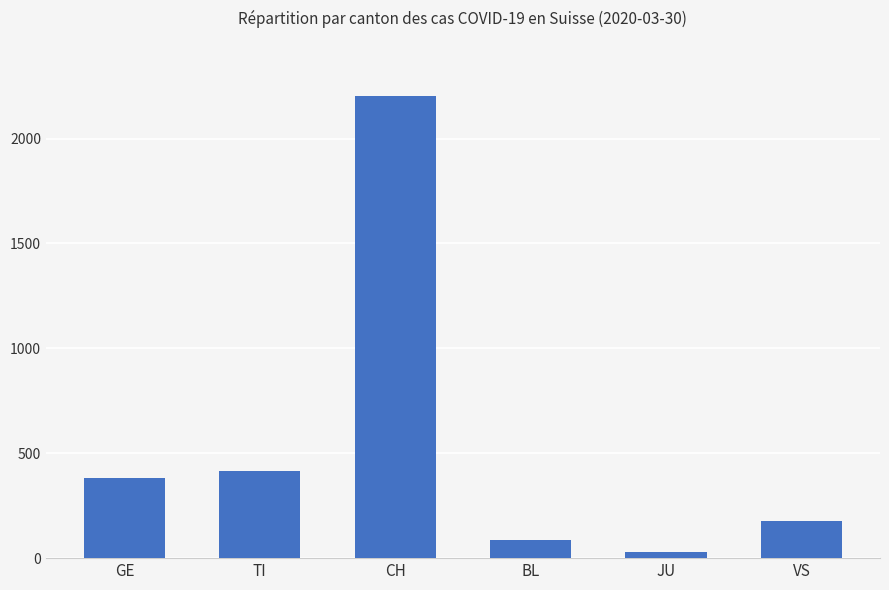

Rank the categories by value from lowest to highest.

JU, BL, VS, GE, TI, CH